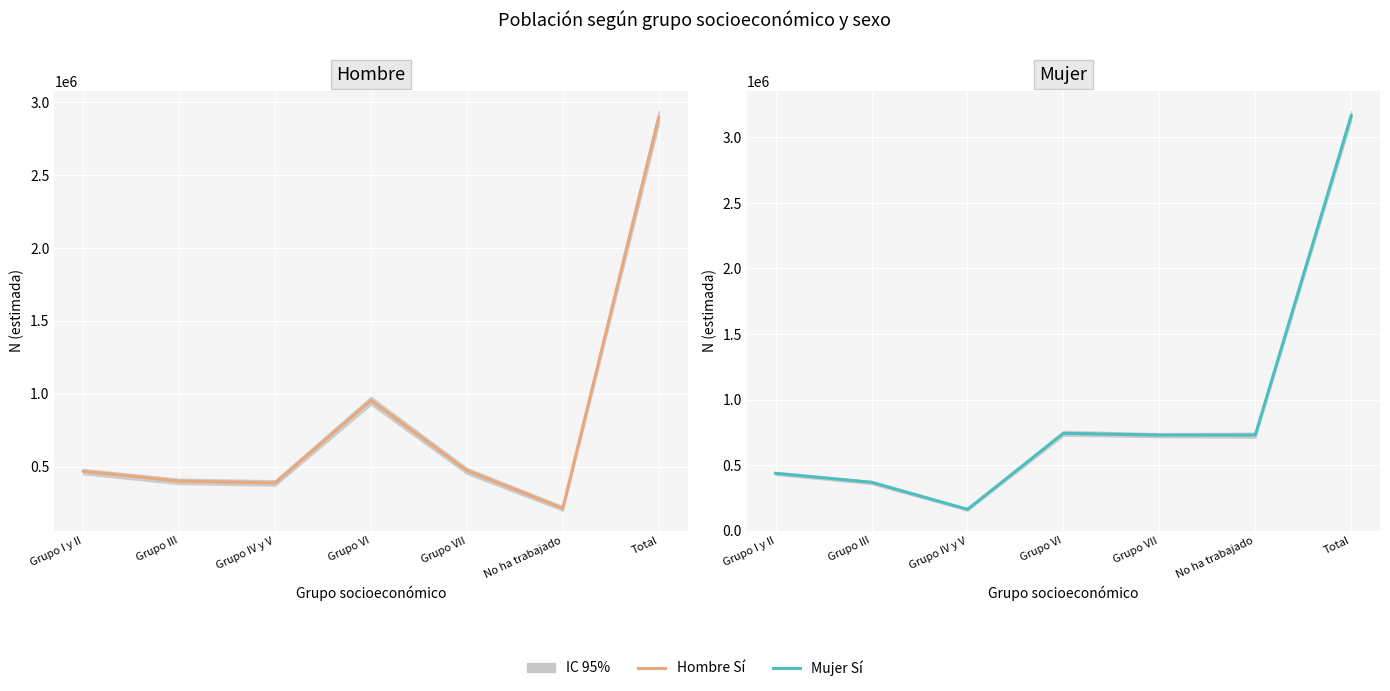

List the series in order of their overall mean, lowest first.

Hombre Sí, Mujer Sí